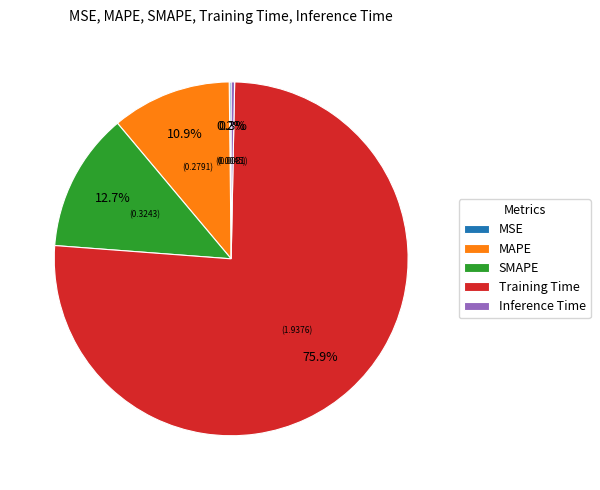

What portion of the pie excludes MAPE?

89.1%